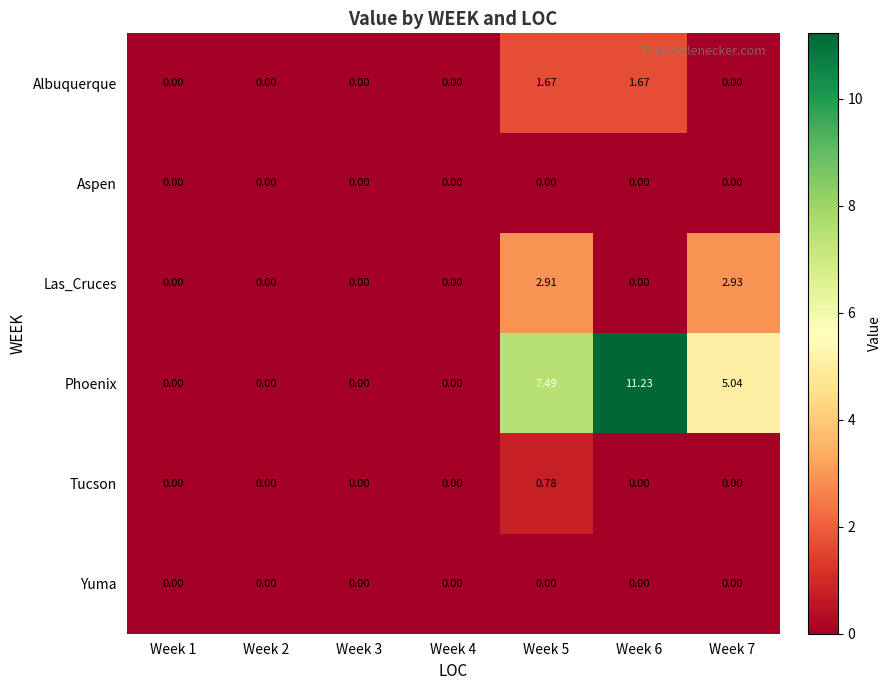

Between Week 3 and Week 7, which series saw the biggest shift?

Phoenix